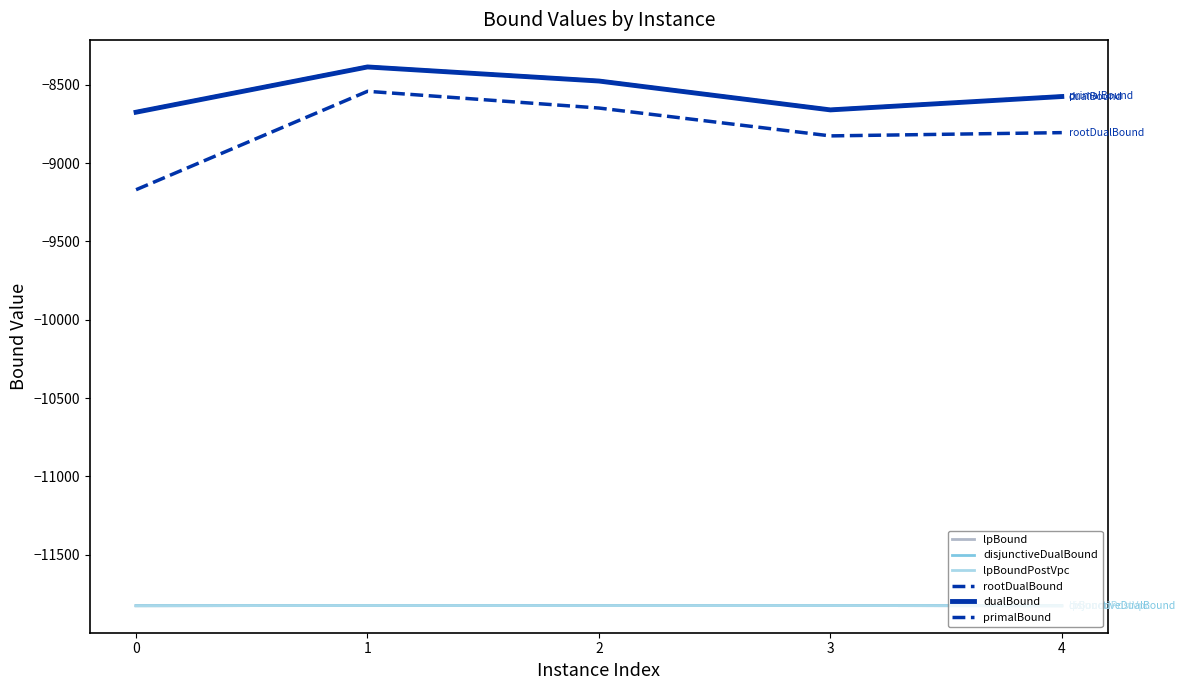

Does the chart have visible grid lines?

No